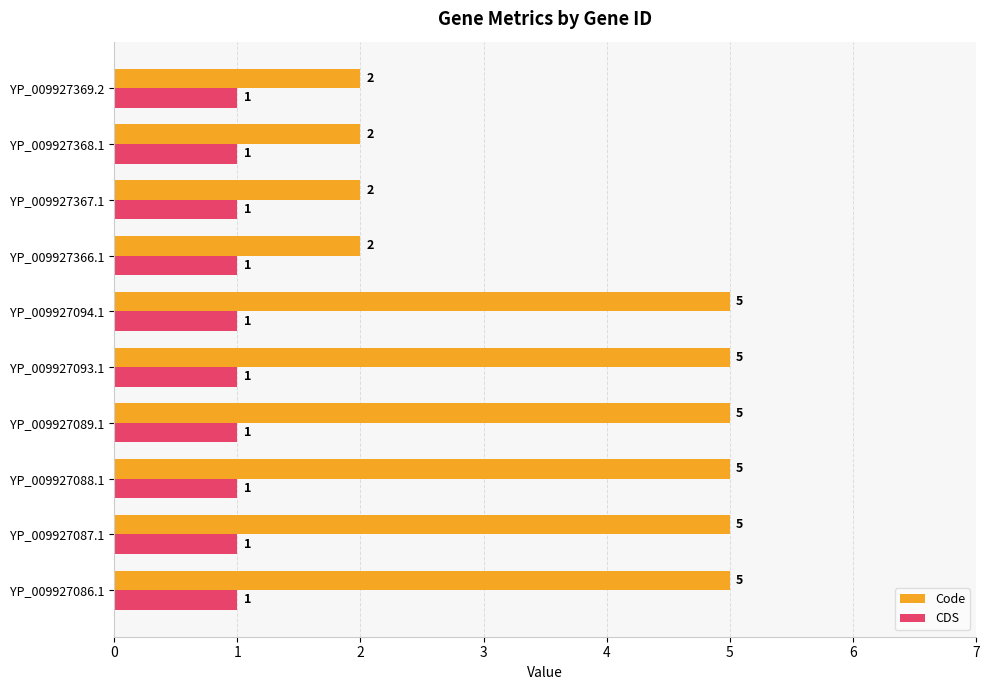

Count the number of categories in the chart.

10